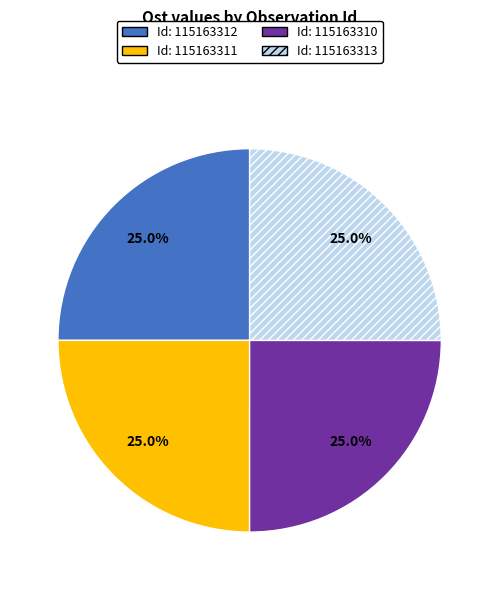

Is there a majority slice in this chart?

No